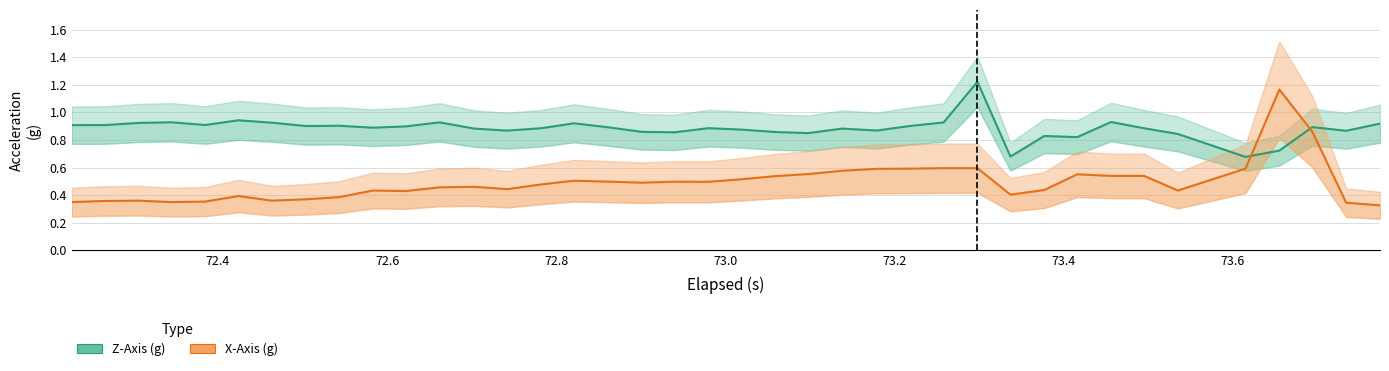

How many interior local valleys does the X-Axis (g) series have?

8